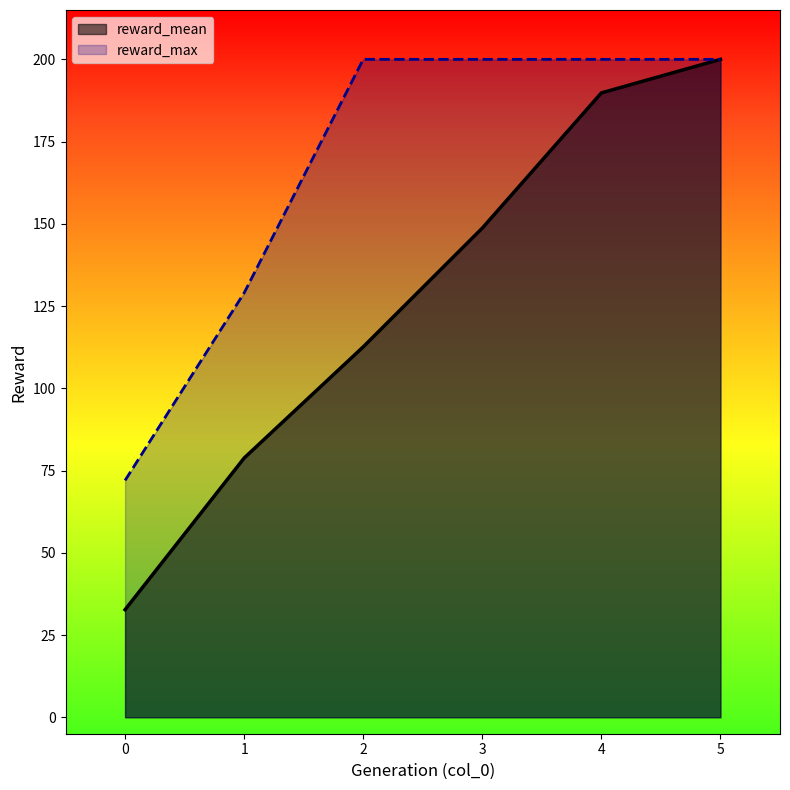

Where does the reward_mean series first go above 148?

3